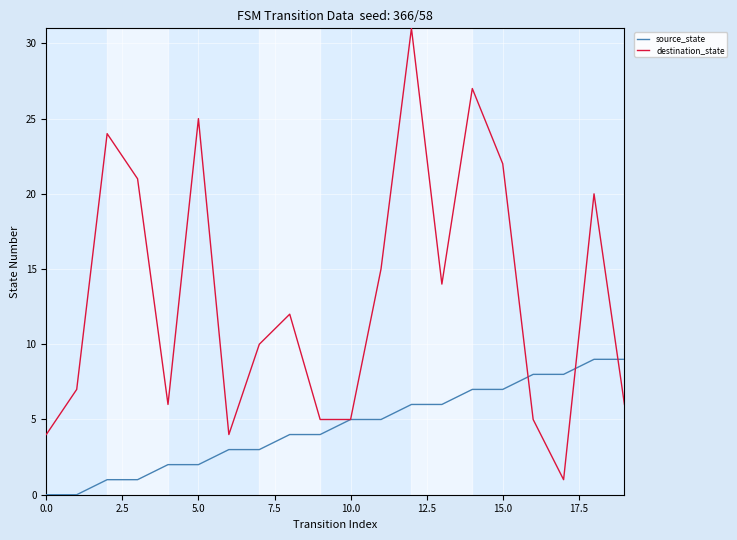

Which series has the largest total across all categories?

destination_state